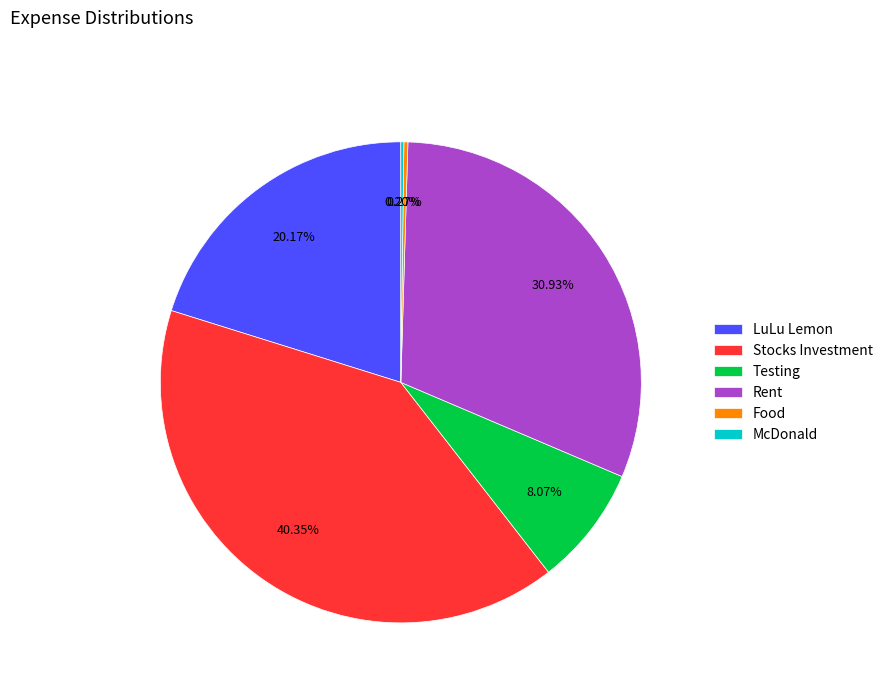

Which has a higher value, Testing or Stocks Investment?

Stocks Investment